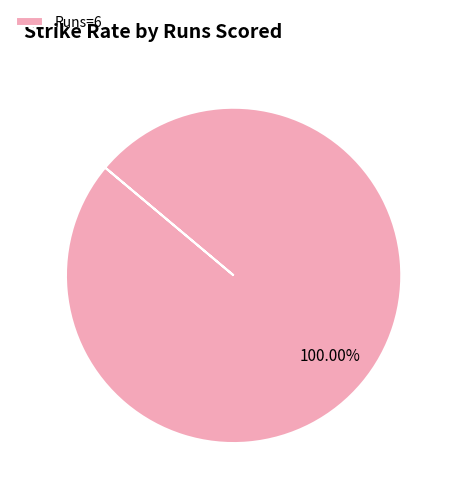

How many slices are in this pie chart?

1